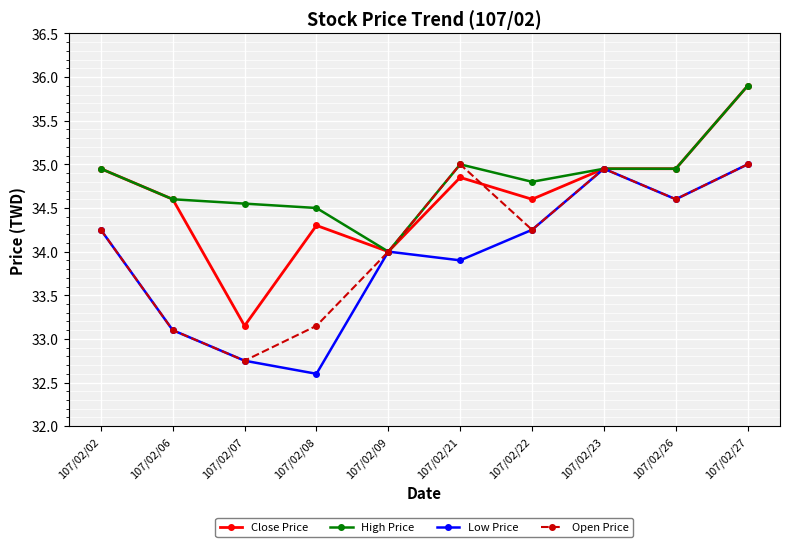

Rank the series by their average value, from lowest to highest.

Low Price, Open Price, Close Price, High Price